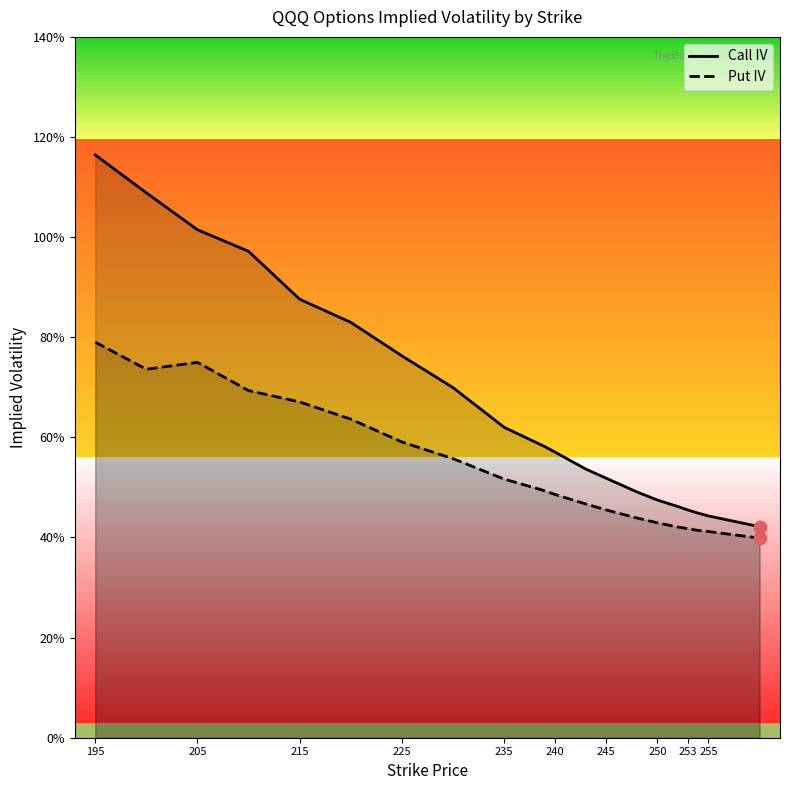

What are all the series names shown in the legend?

Call IV, Put IV